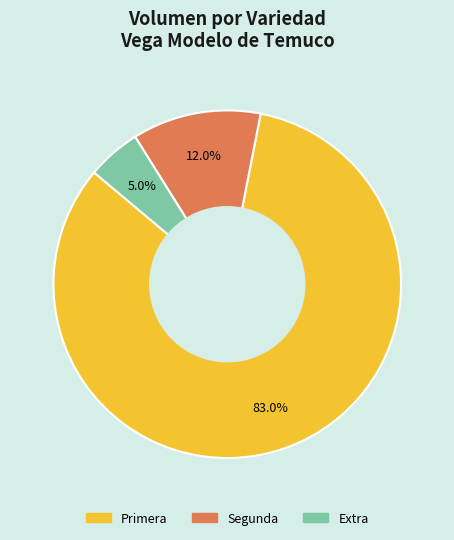

Is there any slice that represents more than half of the pie?

Yes